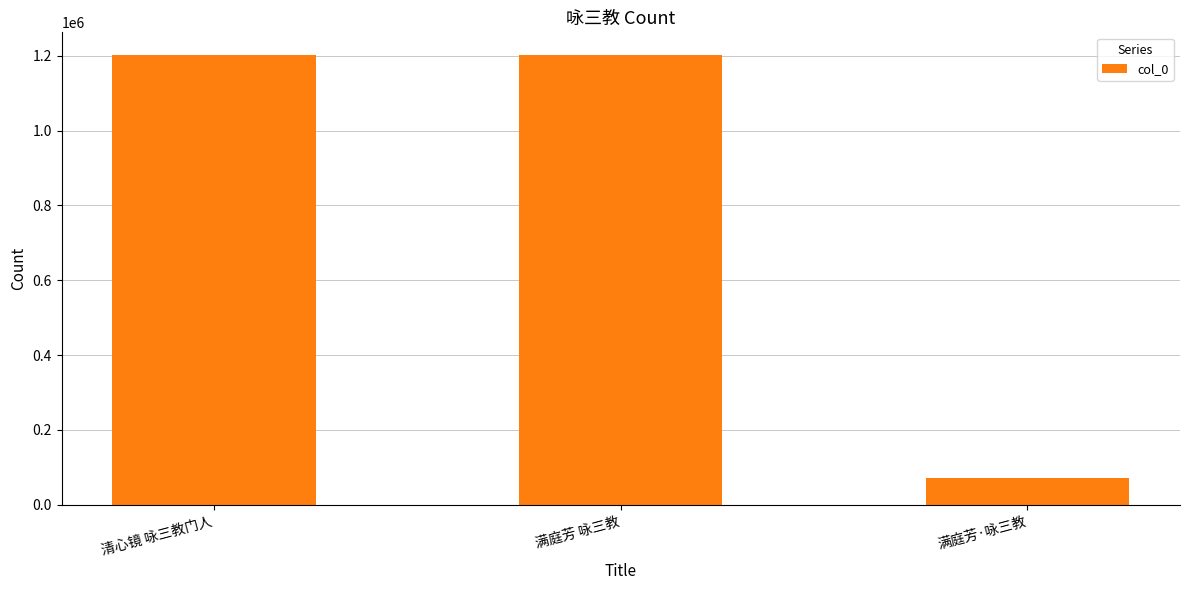

Count the number of data series in this chart.

1